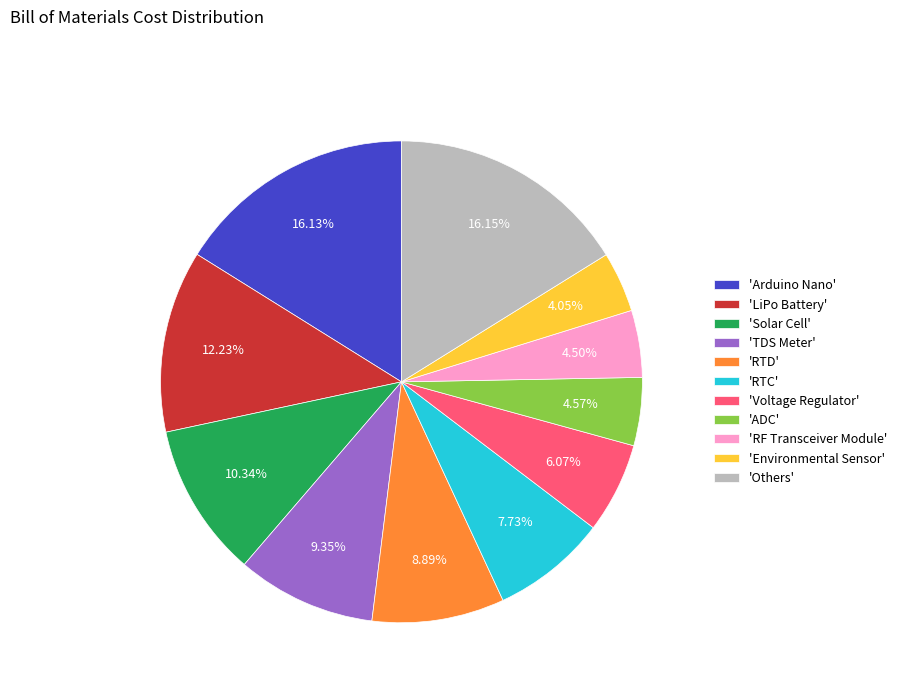

How many segments does this pie chart have?

11